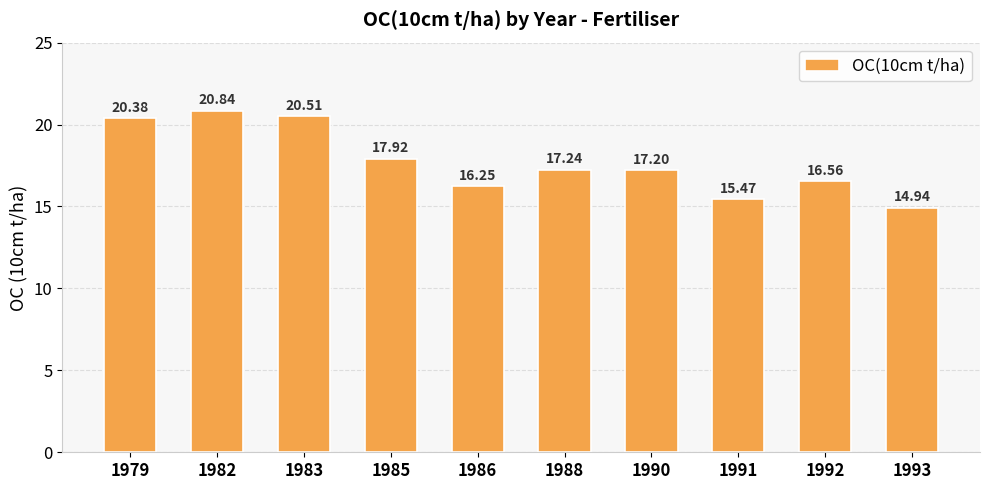

Which label corresponds to the largest value in the chart?

1982